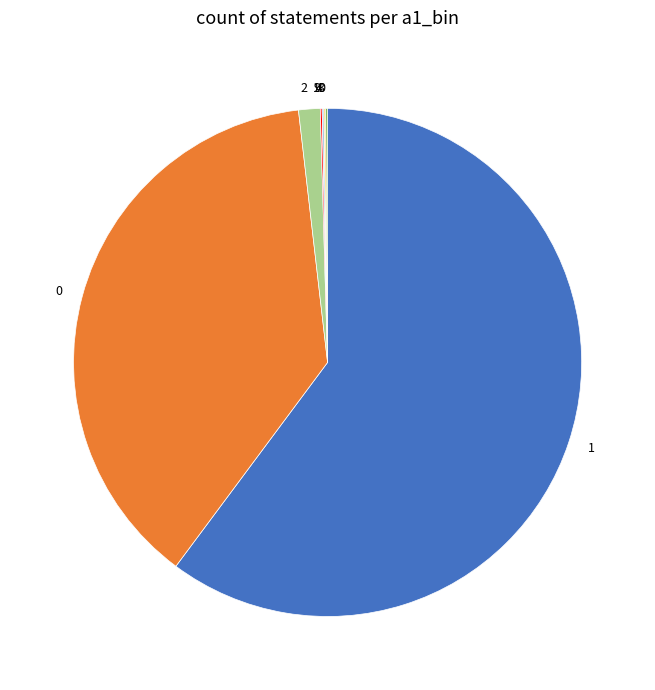

Does any single category account for the majority?

Yes